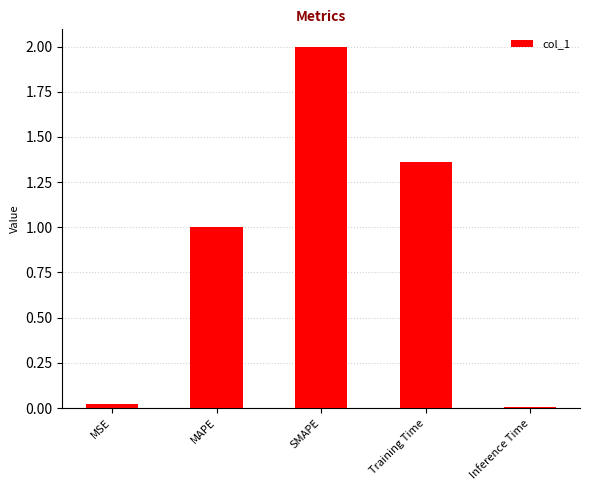

What is the change in value from MSE to SMAPE?

+2.0